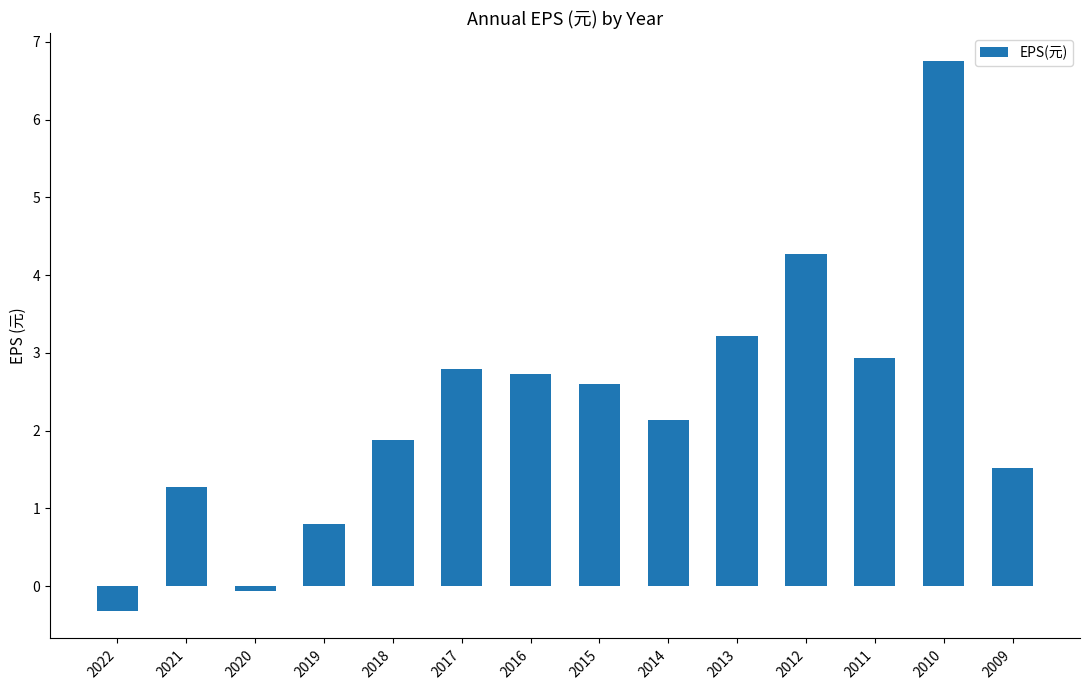

Which label corresponds to the largest value in the chart?

2010